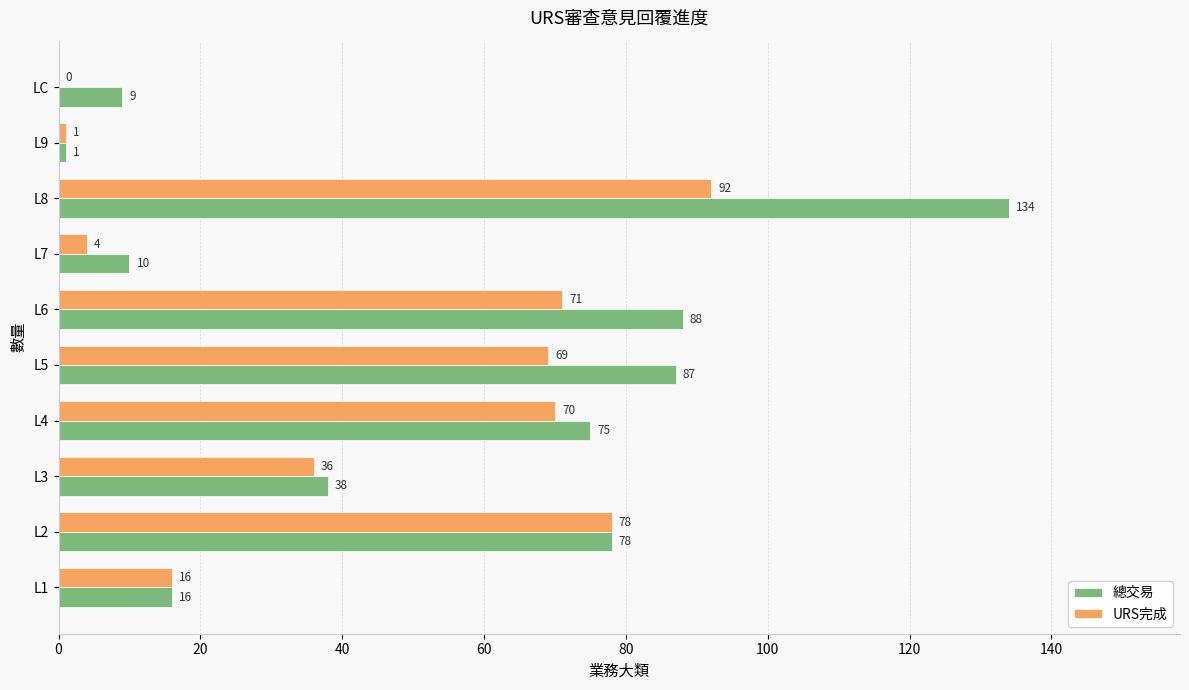

Between L3 and L8, which series saw the biggest shift?

總交易